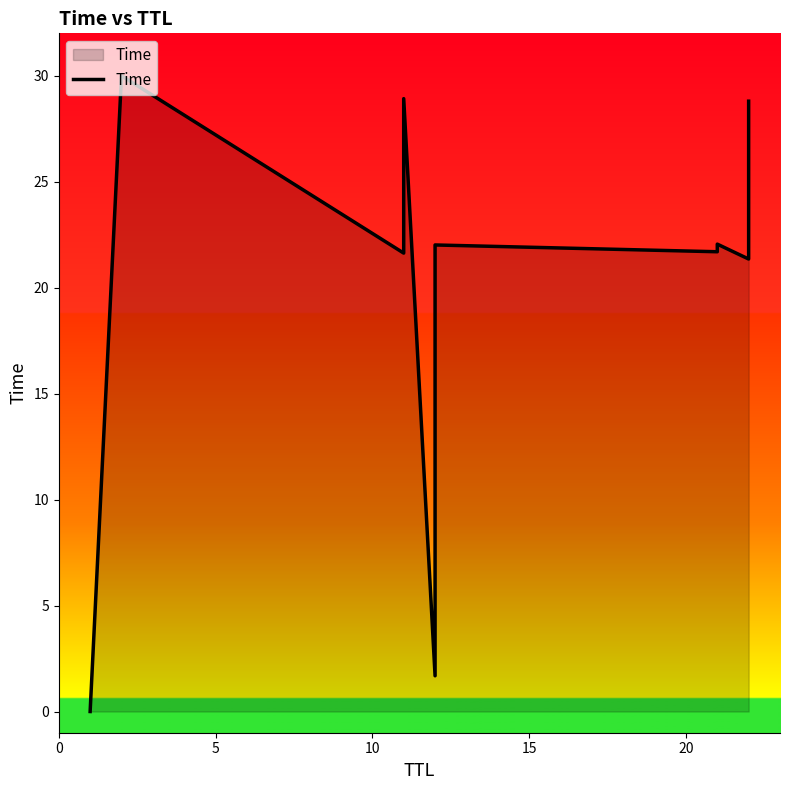

Reading right to left, what are all the values shown in this chart?

28.8	21.4	22.1	21.7	22.0	1.7	28.9	21.9	21.6	30.0	0.0